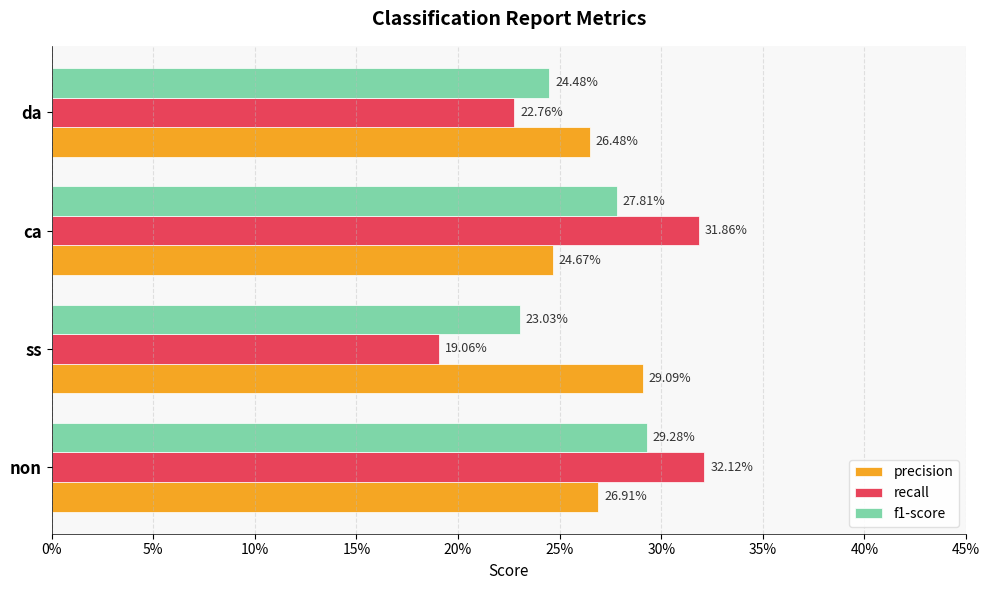

What position from the left is ca?

3